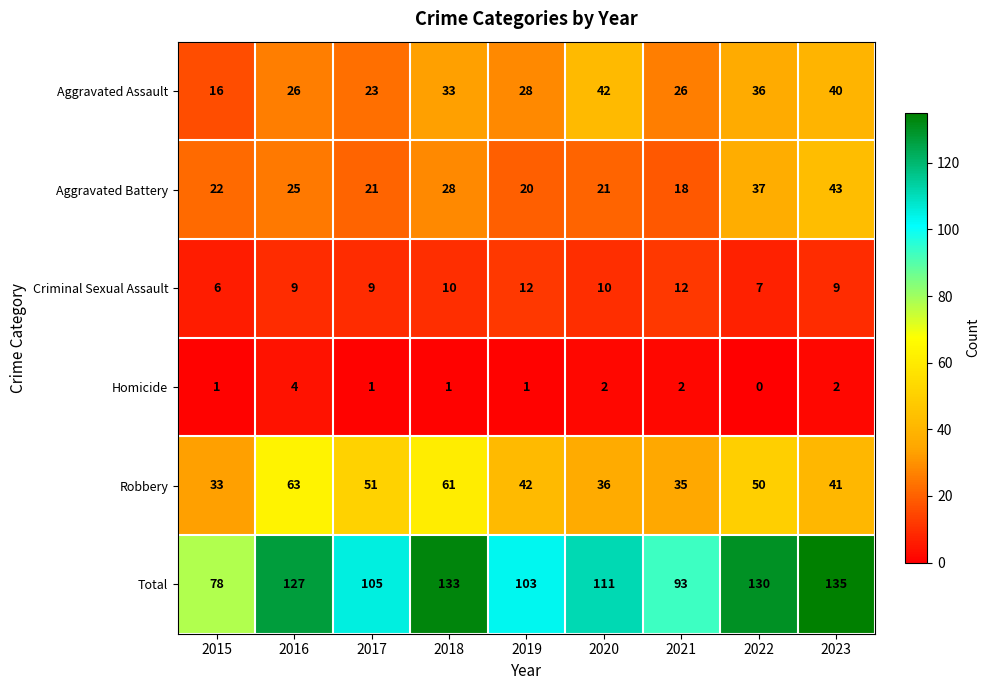

True or false: Criminal Sexual Assault has a value of 3 at 2022.

False